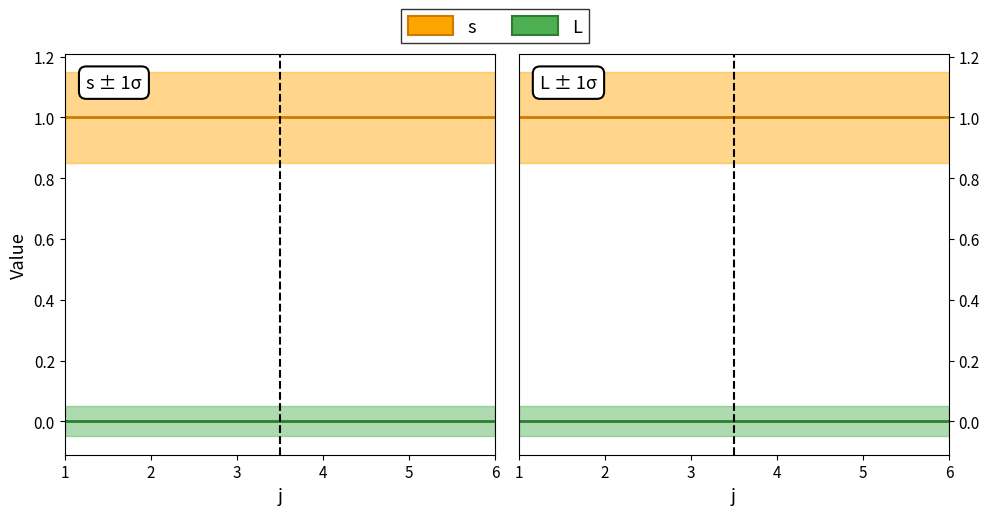

What are all the series names shown in the legend?

s, L